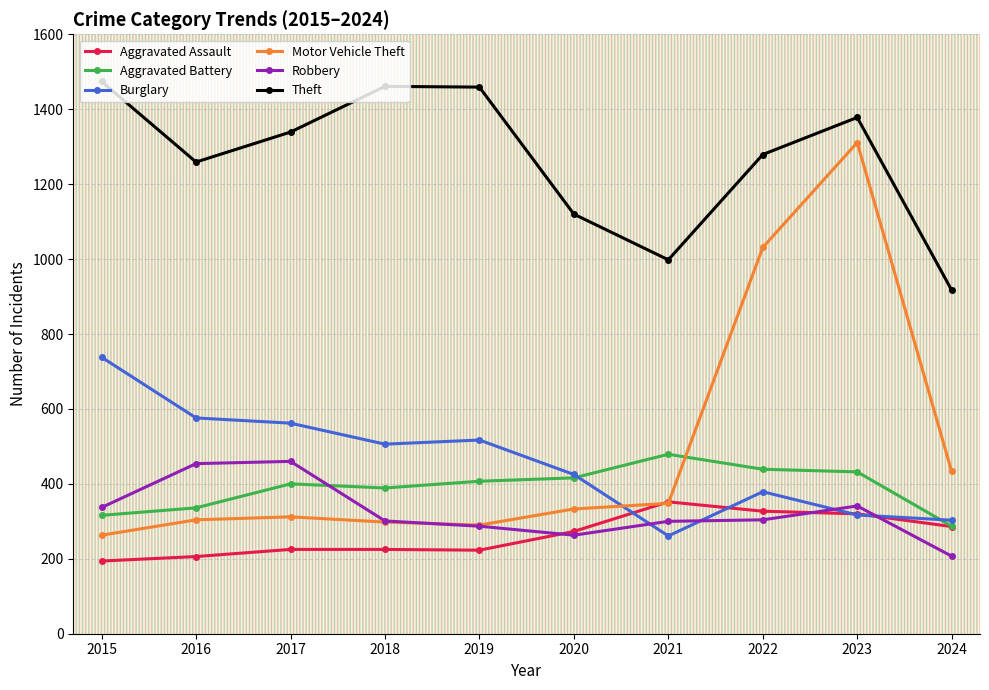

True or false: Motor Vehicle Theft has more than 0 points higher than both neighbors.

True